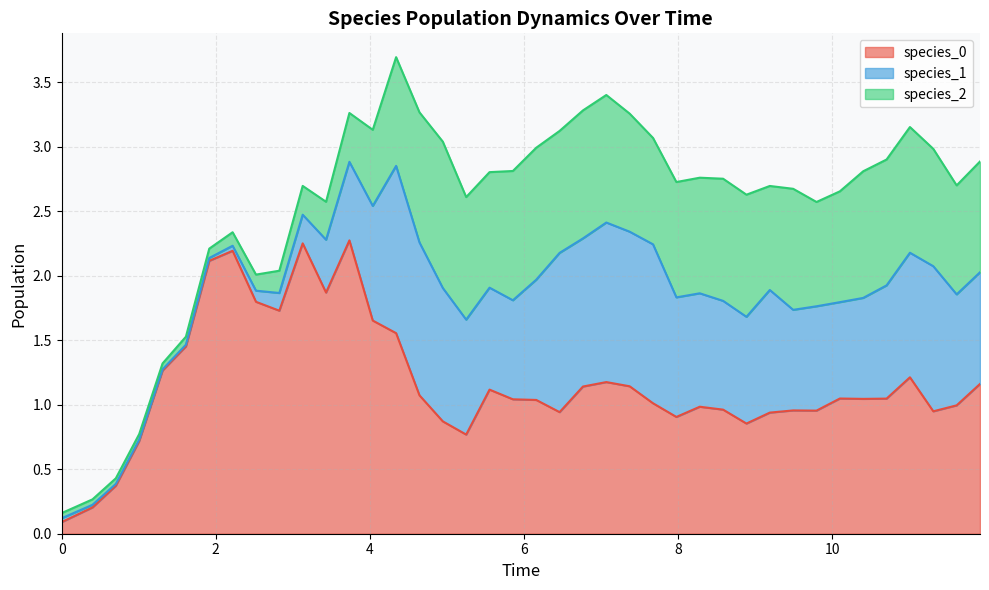

After their last crossing, which series has the higher values: species_2 or species_1?

species_1